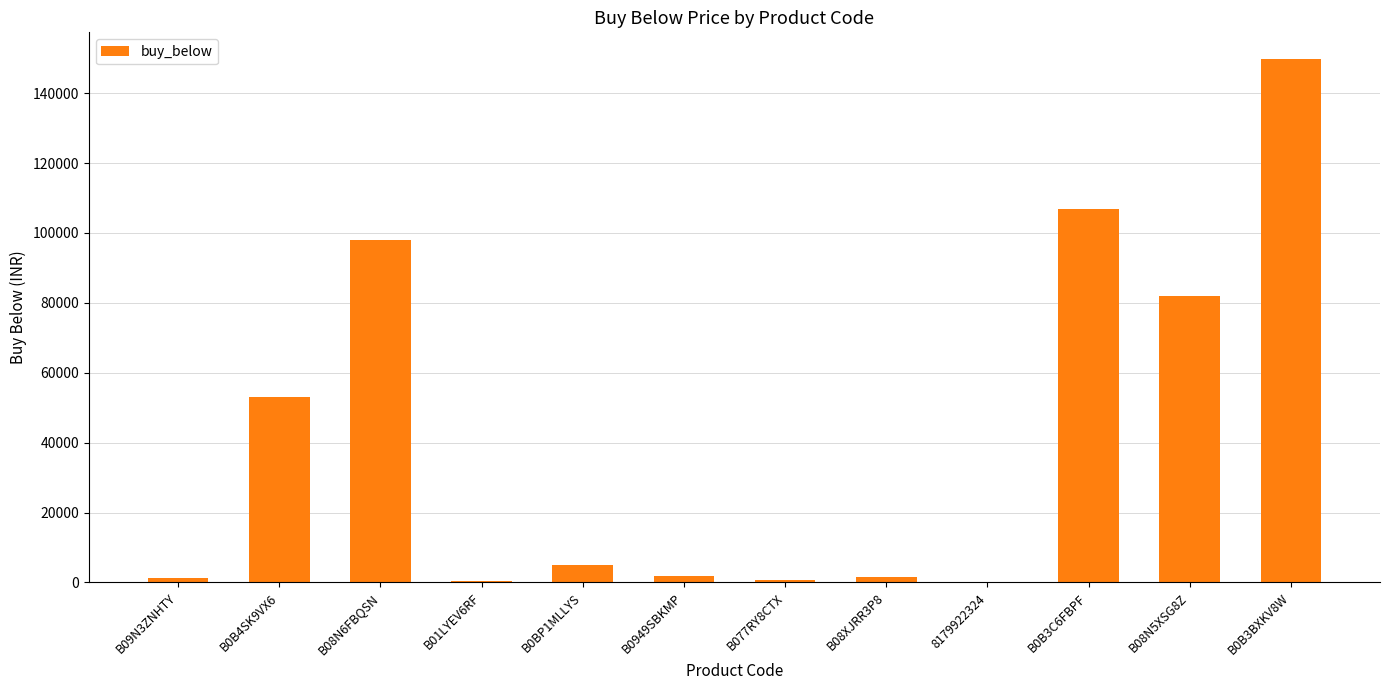

The value at B0B3BXKV8W is 40106. True or false?

False